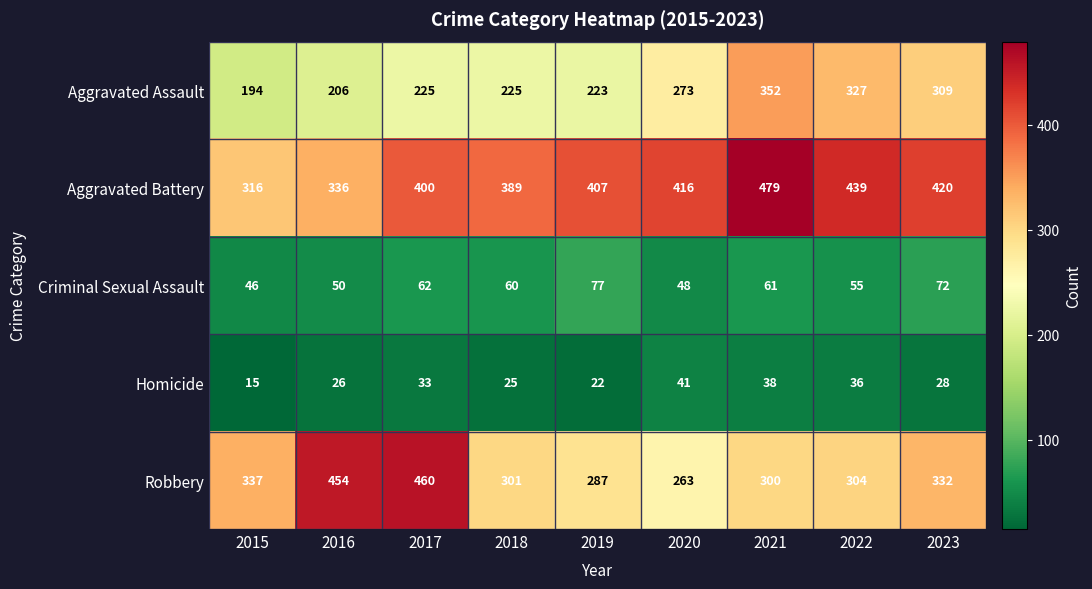

At which category is the sum across all series the highest?

2021